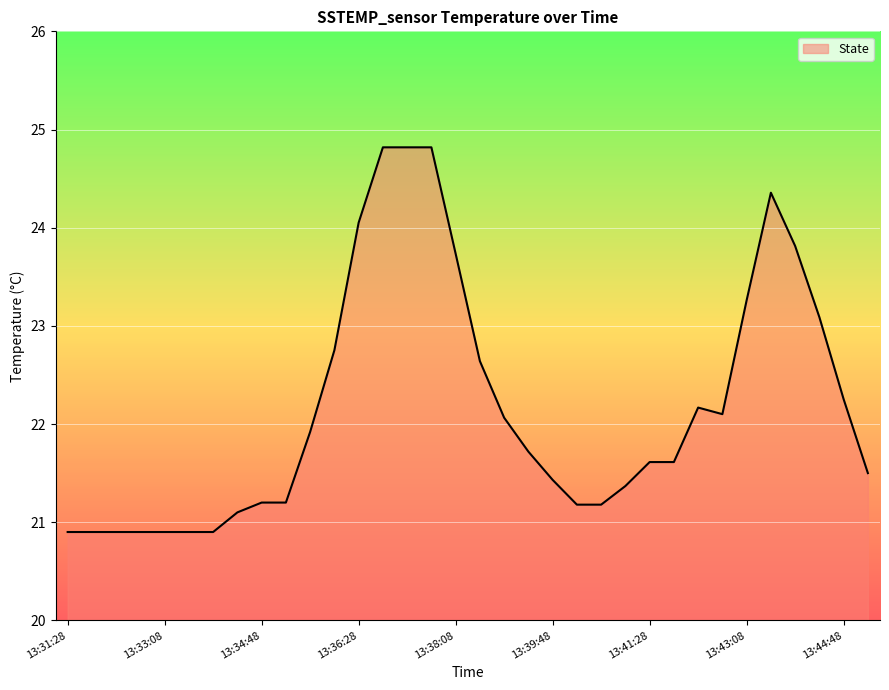

What is the smallest value displayed?

20.9